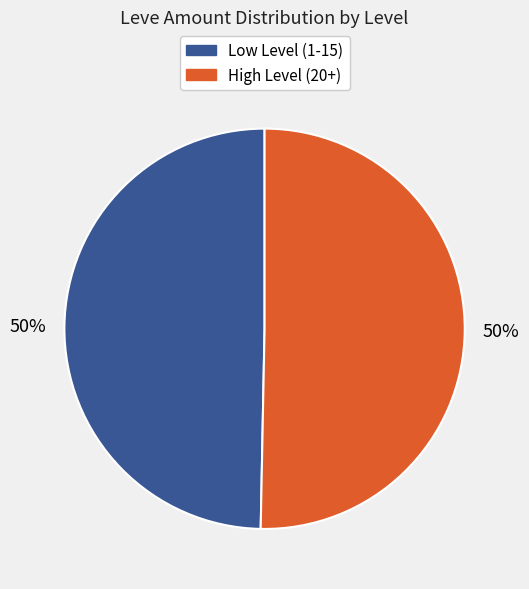

The High Level (20+) slice represents 50% of the pie. True or false?

True